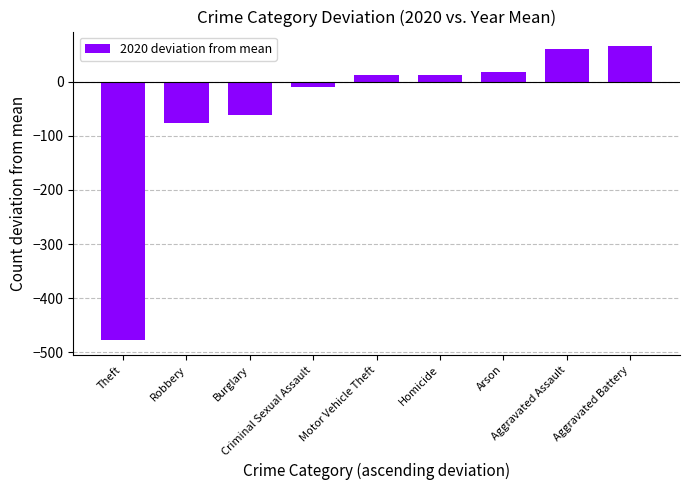

What is the value of the 3rd bar from the left?

-61.0